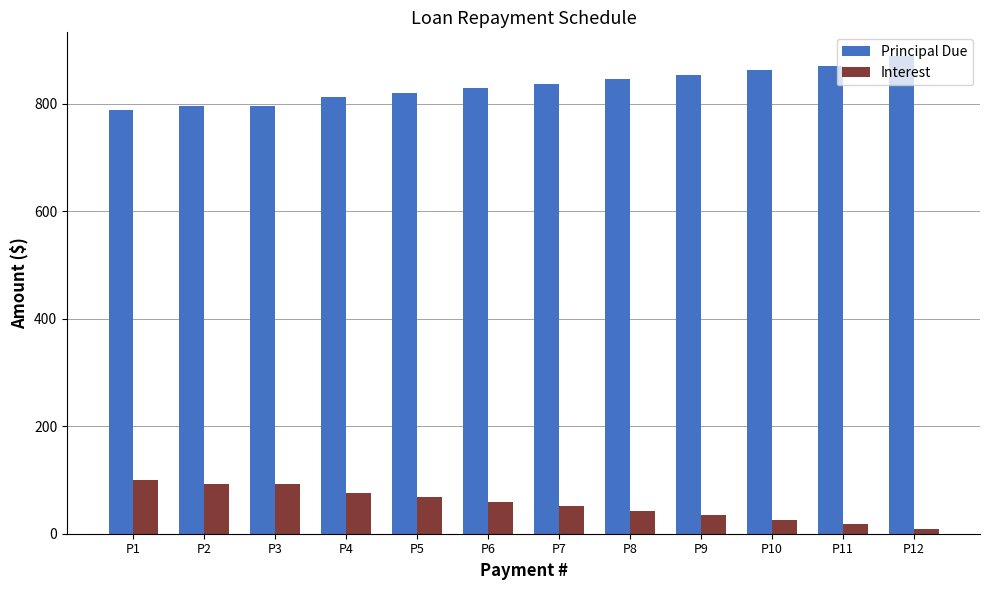

At how many categories does at least one series exceed 344?

12